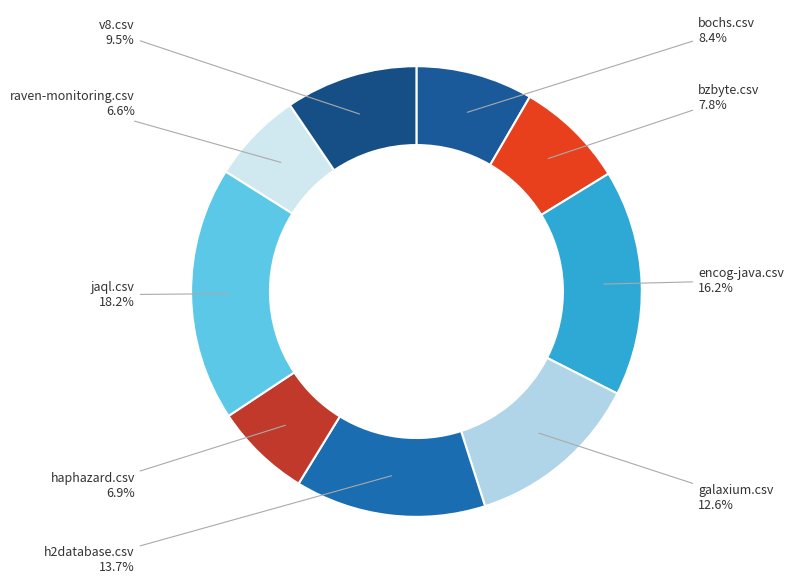

Do raven-monitoring.csv and haphazard.csv together represent more than half of the pie?

No